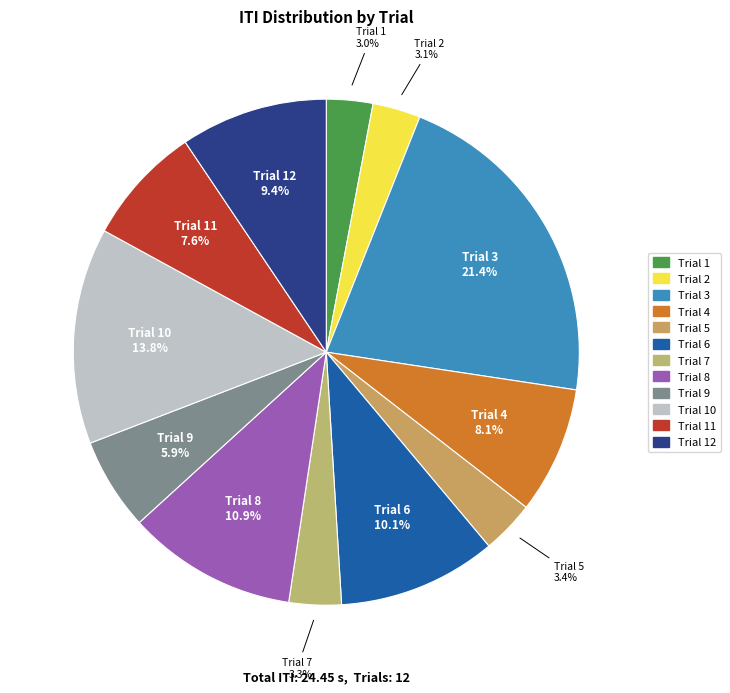

How many segments does this pie chart have?

12